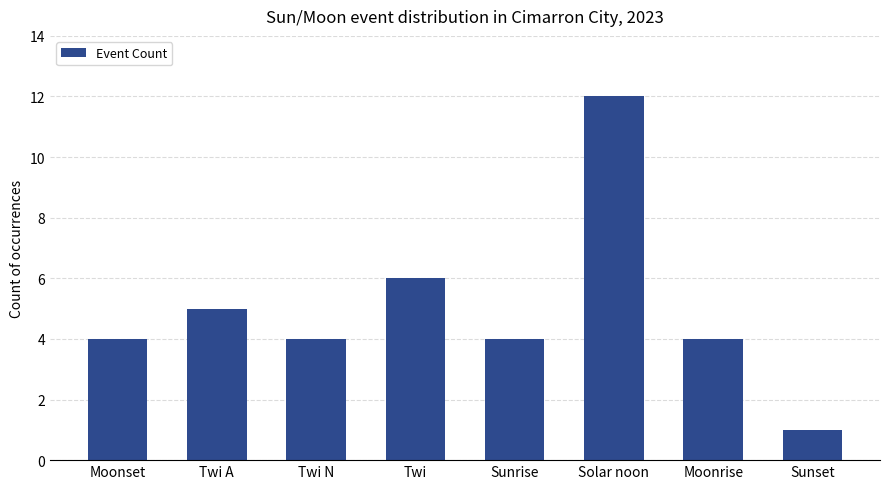

Reading right to left, transcribe all the data shown in this chart.

Sunset=1	Moonrise=4	Solar noon=12	Sunrise=4	Twi=6	Twi N=4	Twi A=5	Moonset=4